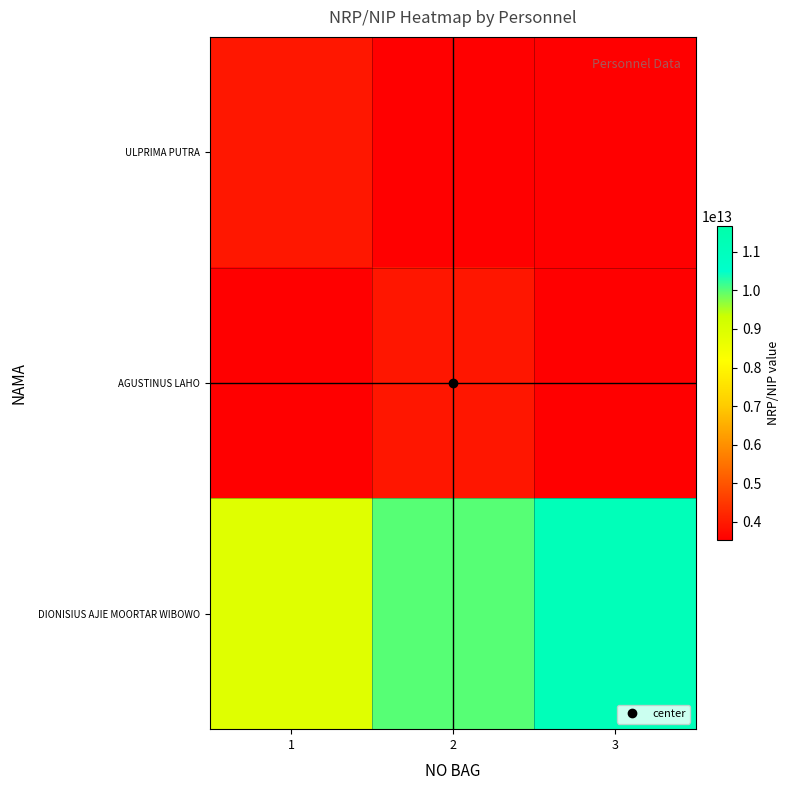

Which series has the largest range (max minus min)?

DIONISIUS AJIE MOORTAR WIBOWO